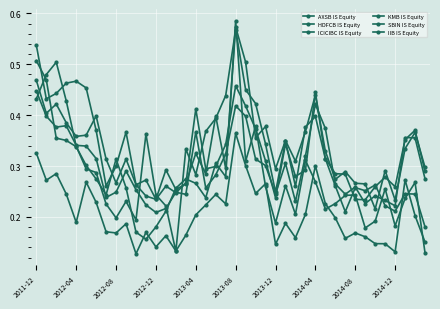

At which category does ICICIBC IS Equity reach its first local valley?

2012-08